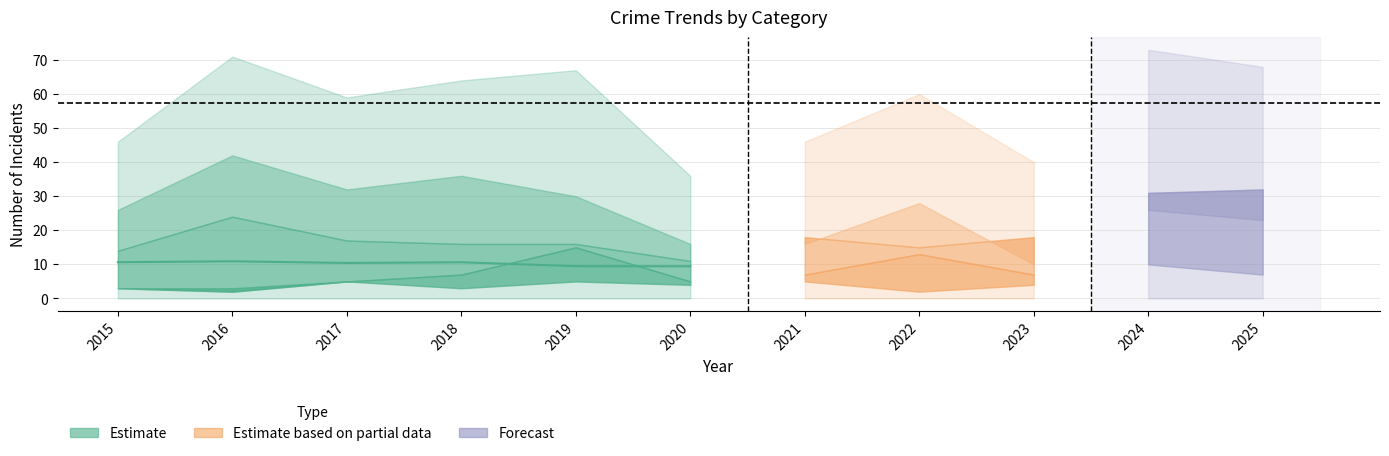

True or false: Theft and Aggravated Assault intersect in this chart.

False